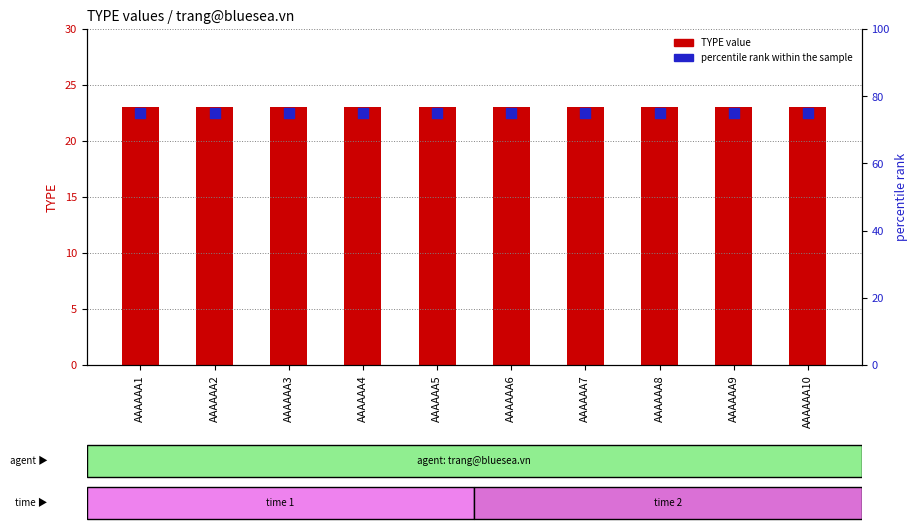

Which series contains the highest Y value?

percentile rank within the sample